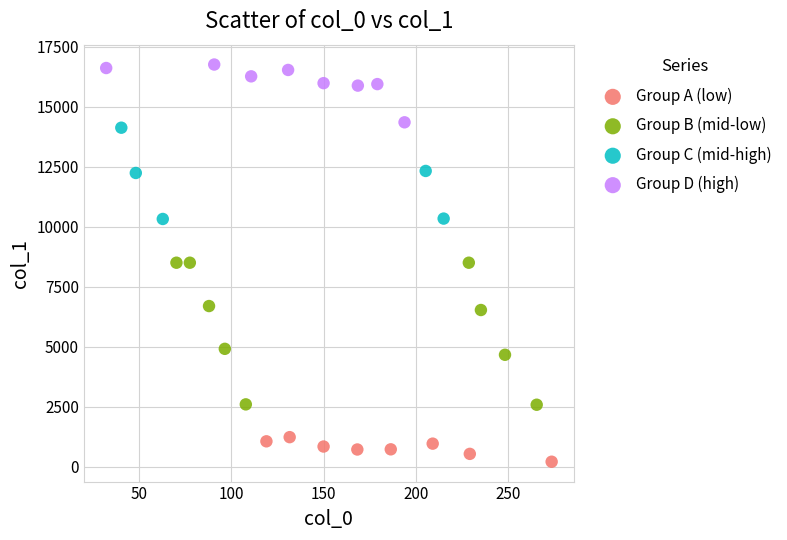

Which series has the widest spread of Y values?

Group B (mid-low)